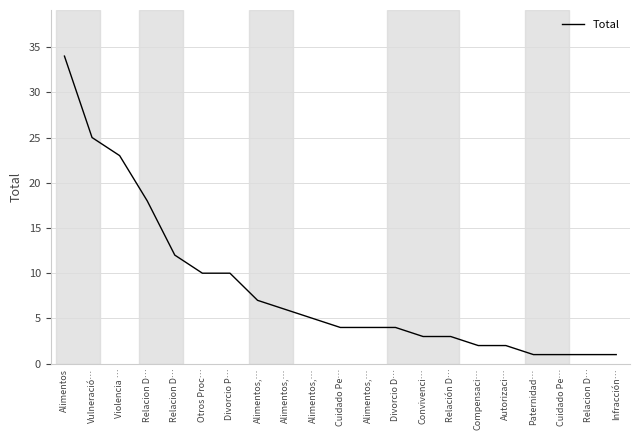

Is it true that the value at Infracción… is 2?

False